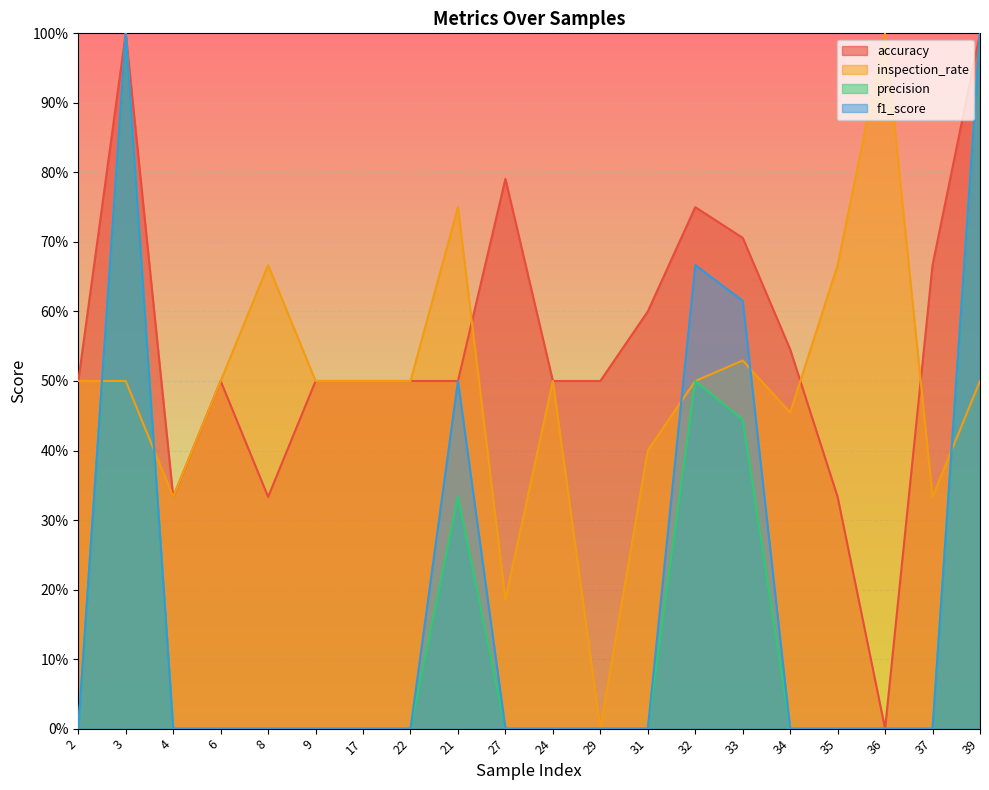

Which label corresponds to the largest value in the chart?

3